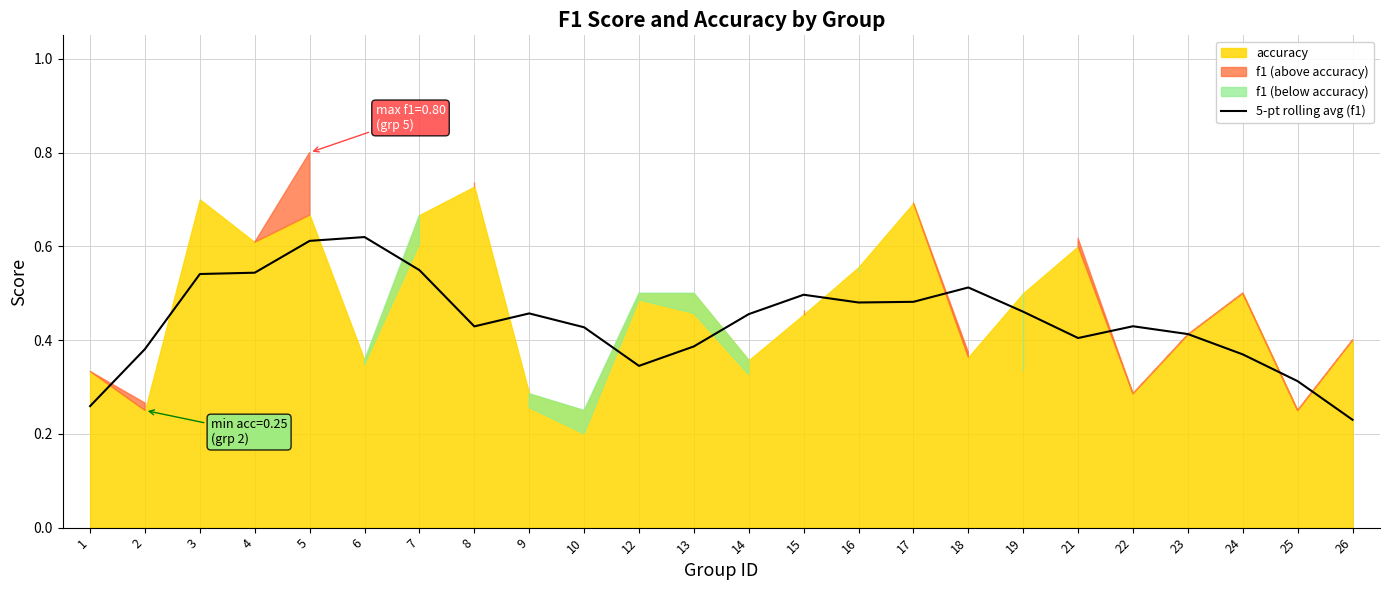

Reading left to right, what are all the values shown in this chart?

1=0.3	2=0.4	3=0.5	4=0.5	5=0.6	6=0.6	7=0.5	8=0.4	9=0.5	10=0.4	12=0.3	13=0.4	14=0.5	15=0.5	16=0.5	17=0.5	18=0.5	19=0.5	21=0.4	22=0.4	23=0.4	24=0.4	25=0.3	26=0.2